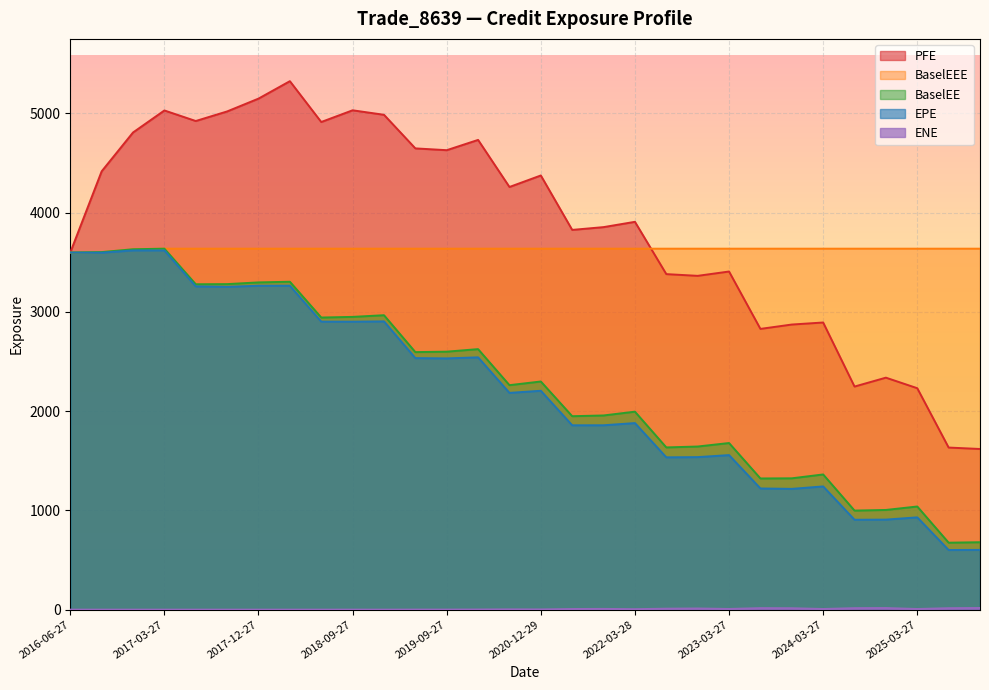

List the labels in order of BaselEE value, smallest first.

2025-06-27, 2025-09-29, 2024-06-27, 2024-09-27, 2025-03-27, 2023-06-27, 2023-09-27, 2024-03-27, 2022-06-27, 2022-09-27, 2023-03-27, 2021-06-28, 2021-09-27, 2022-03-28, 2020-06-29, 2020-12-29, 2019-06-27, 2019-09-27, 2020-03-27, 2018-06-27, 2018-09-27, 2019-03-27, 2017-06-27, 2017-09-27, 2017-12-27, 2018-03-27, 2016-06-27, 2016-09-27, 2016-12-28, 2017-03-27